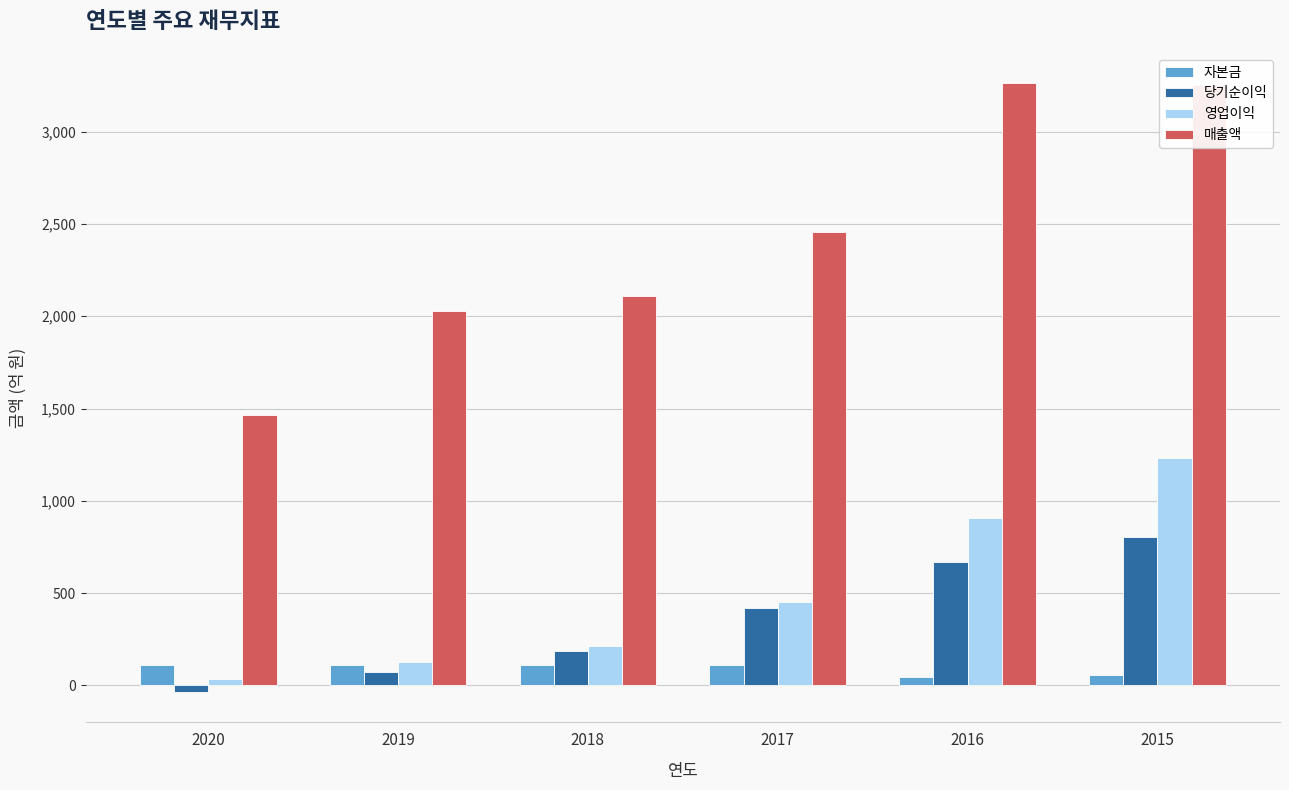

At which label does 매출액 reach its minimum?

2020